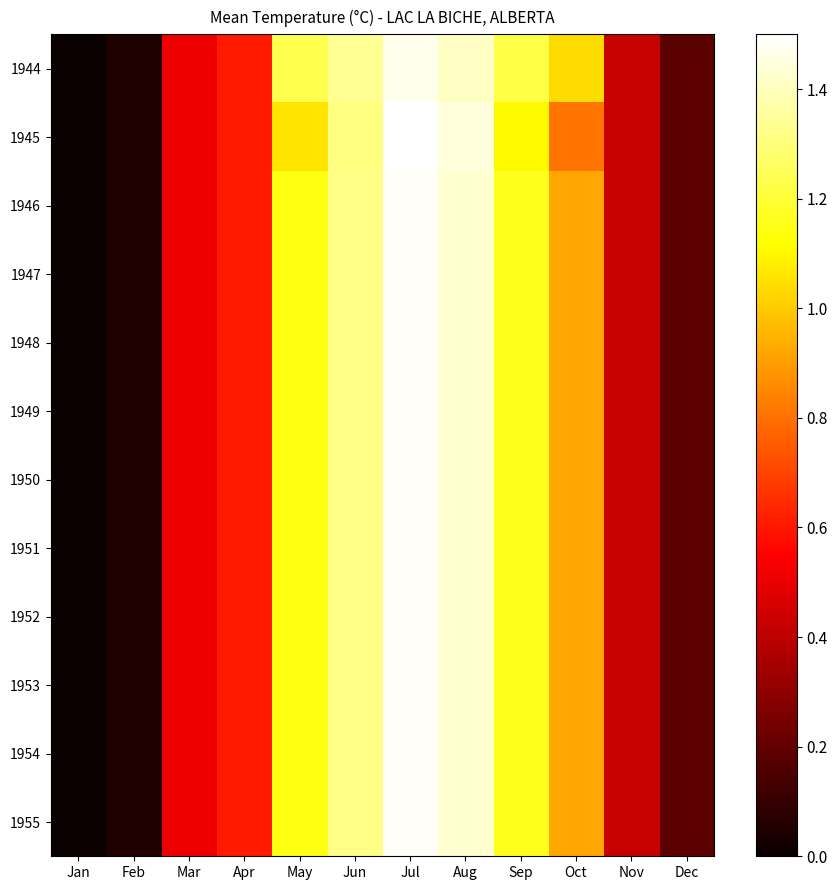

Count the number of categories in the chart.

12